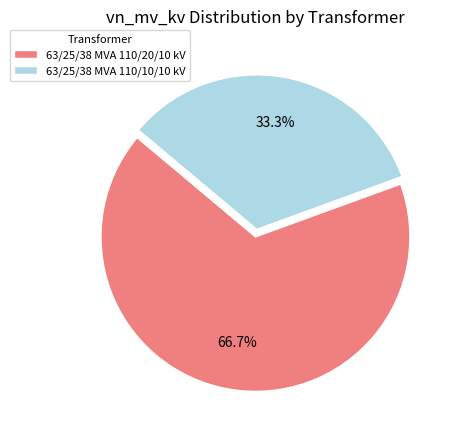

To the nearest percent, what is the average slice percentage?

50%